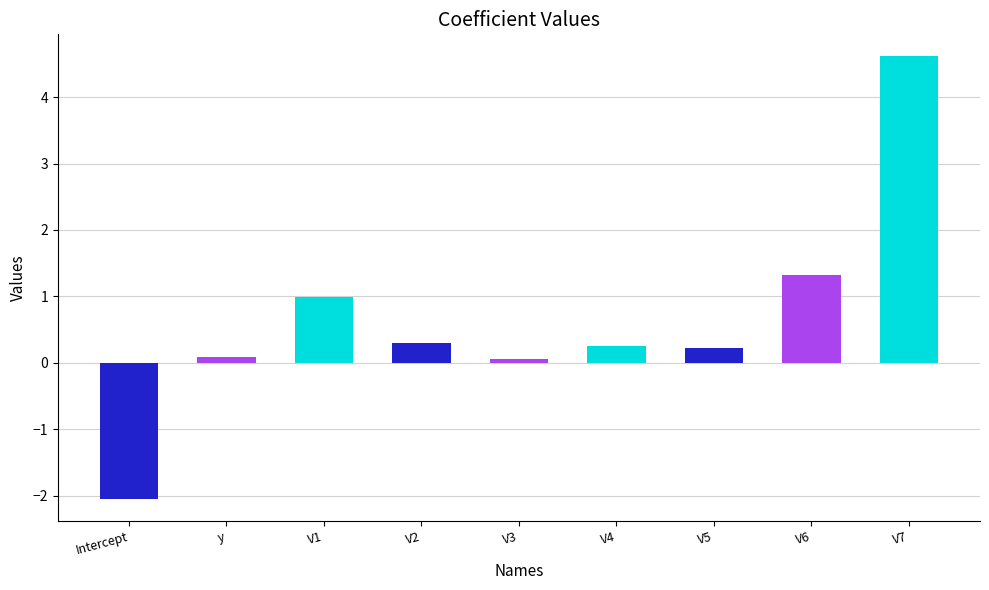

Are the bars horizontal?

No